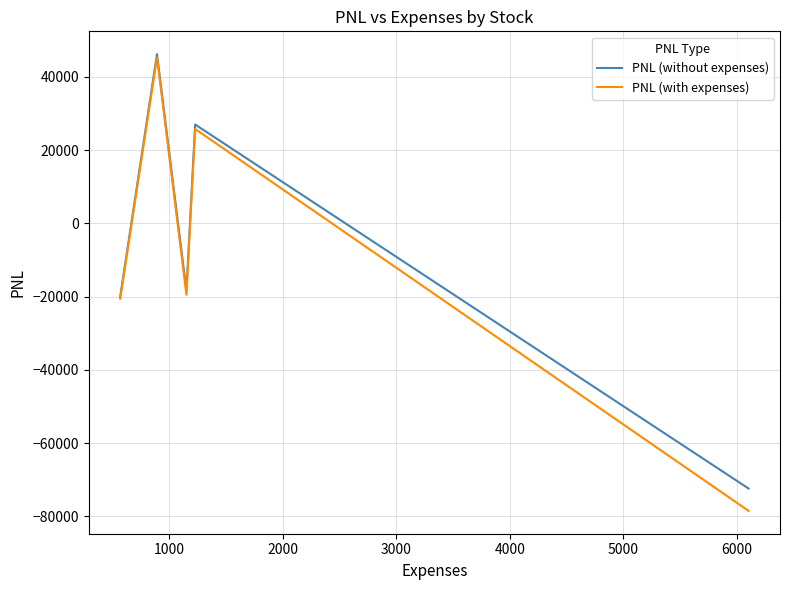

Which series has the widest spread of values?

PNL (with expenses)